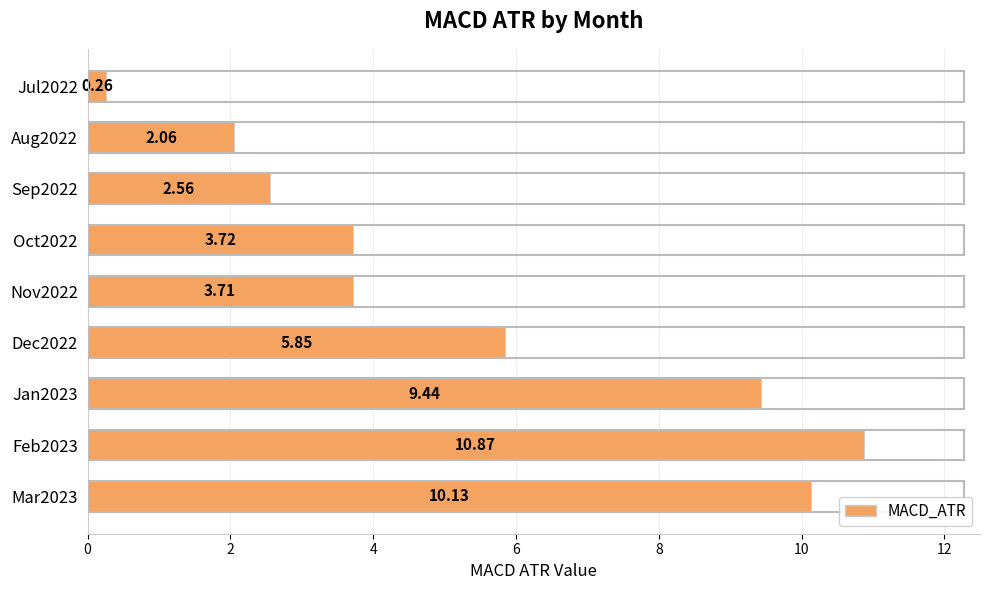

Rank the categories by value from lowest to highest.

Jul2022, Aug2022, Sep2022, Nov2022, Oct2022, Dec2022, Jan2023, Mar2023, Feb2023